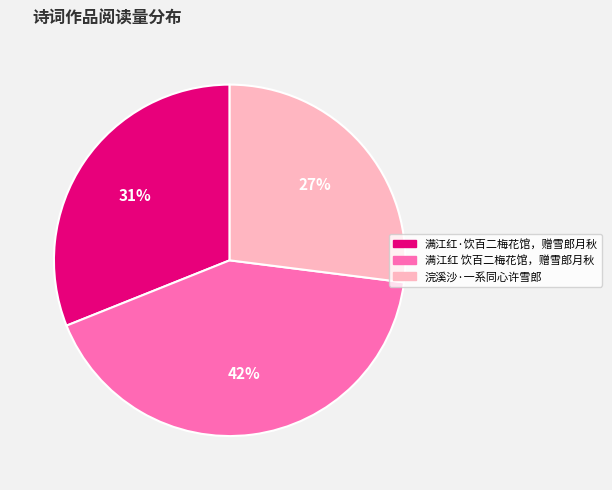

Do 浣溪沙·一系同心许雪郎 and 满江红·饮百二梅花馆，赠雪郎月秋 together represent more than half of the pie?

Yes